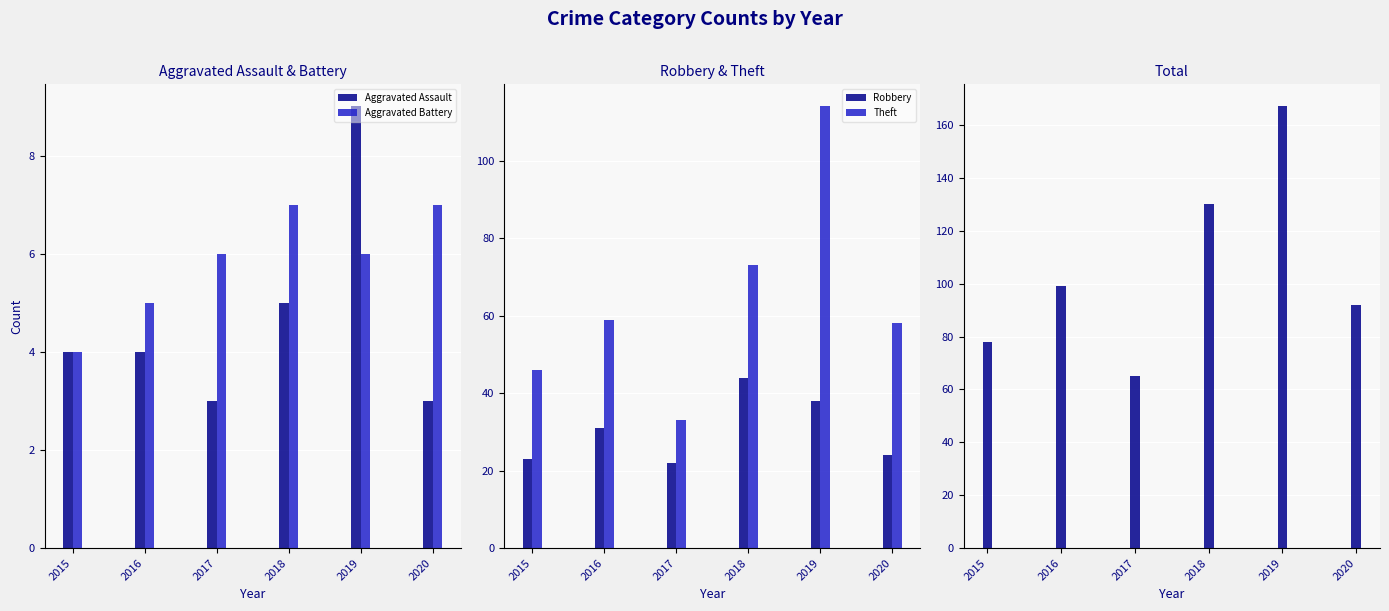

List the labels in order of Robbery value, smallest first.

2017, 2015, 2020, 2016, 2019, 2018